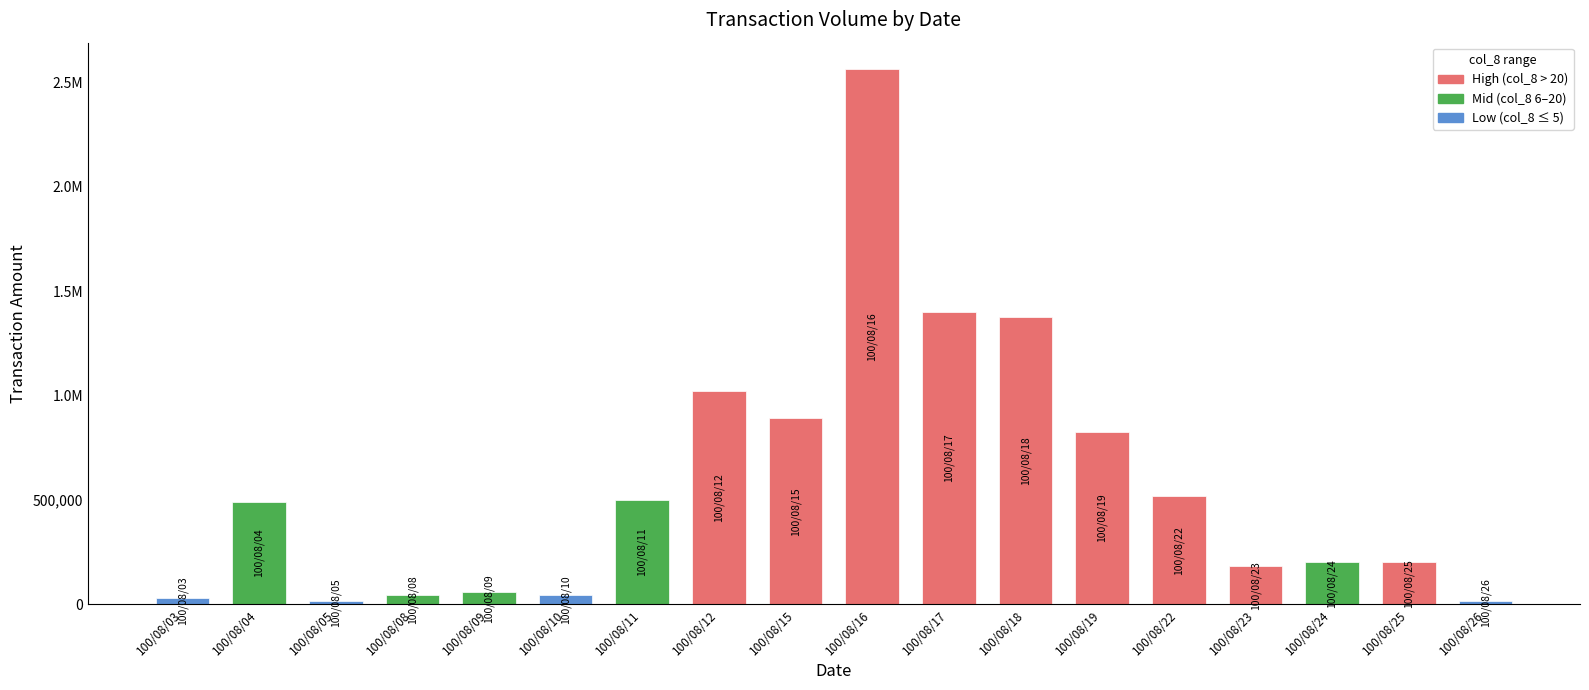

Does the chart contain any negative values?

No